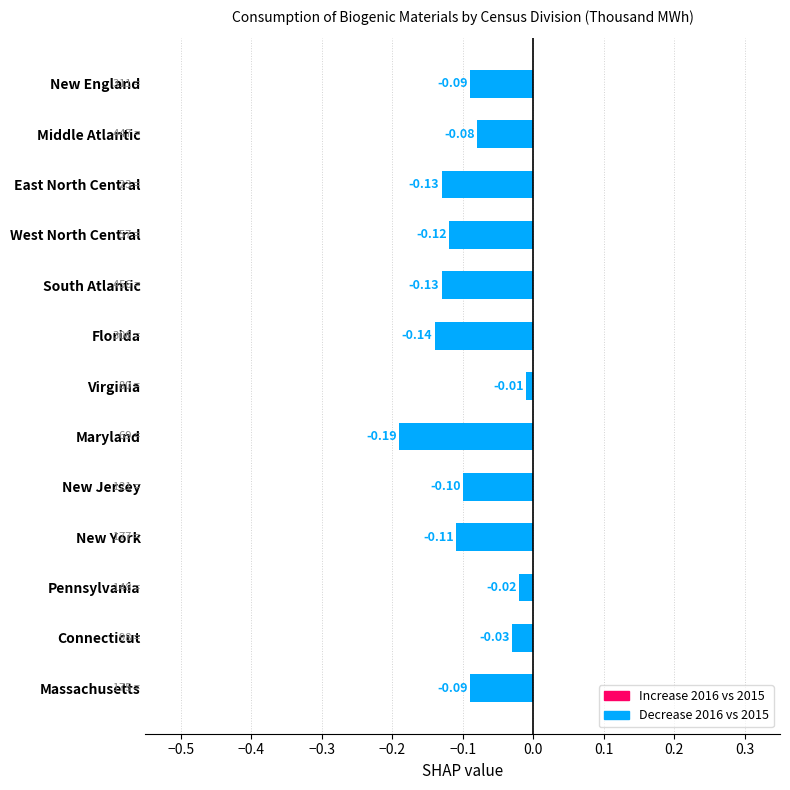

At which label is the value closest to 0?

Virginia